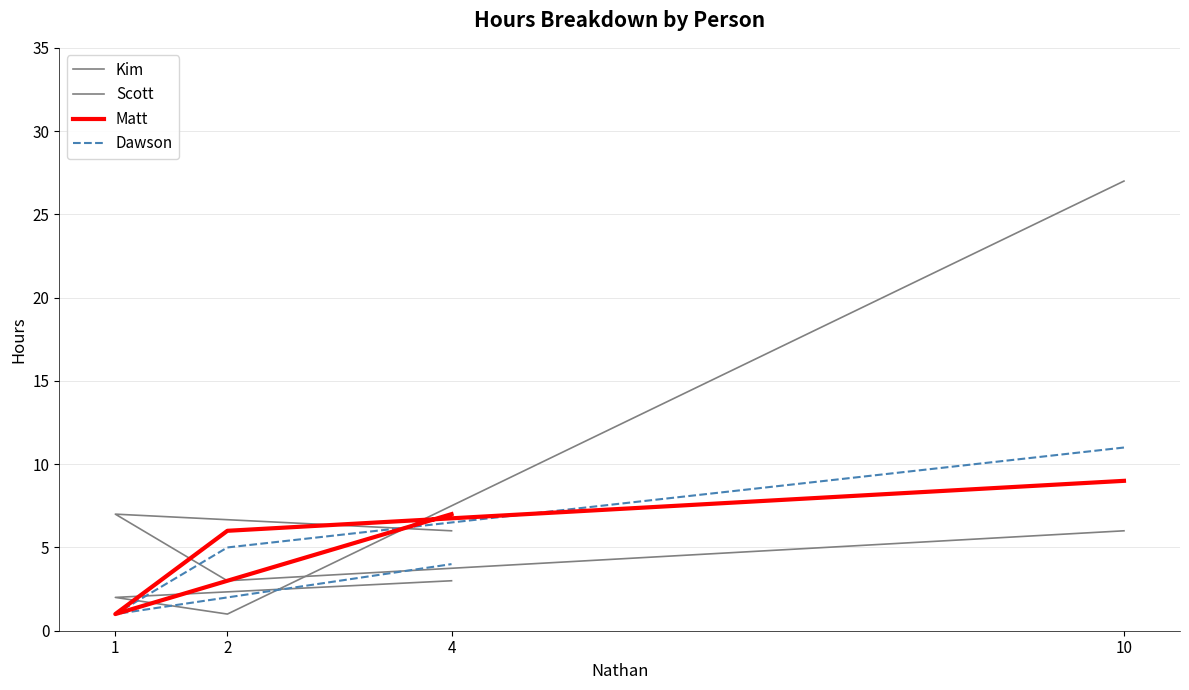

How many series are shown in this chart?

4